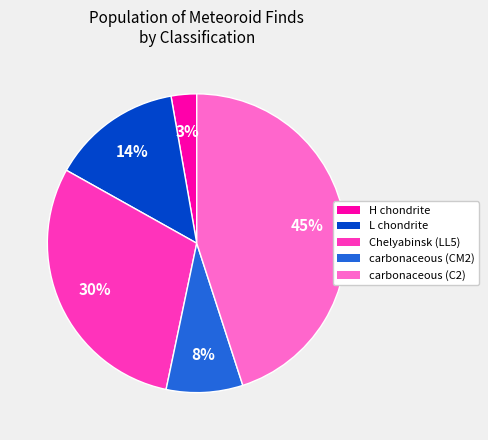

To the nearest percent, what percentage of the pie is carbonaceous (C2)?

45%